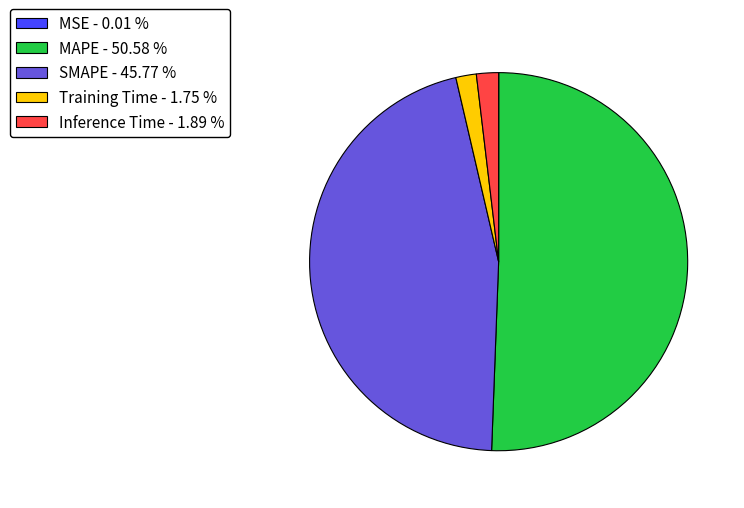

Is there any slice that represents more than half of the pie?

Yes